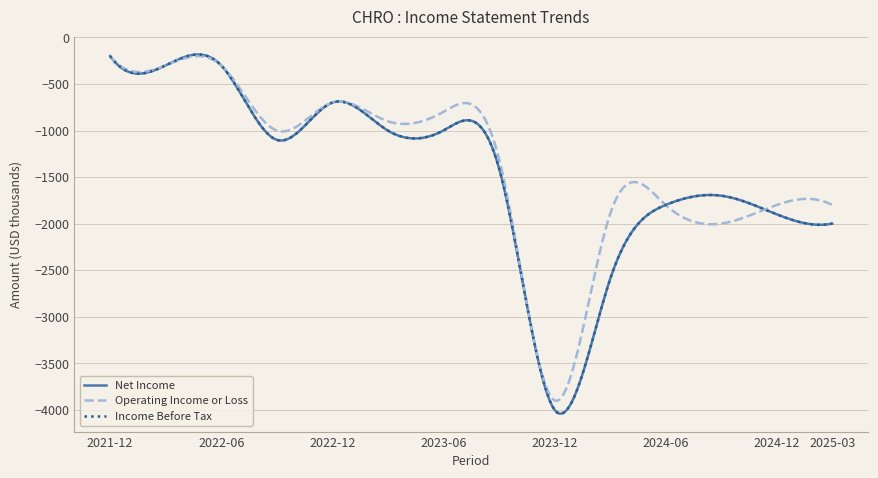

Which series ends up on top after the final intersection of Operating Income or Loss and Income Before Tax?

Operating Income or Loss